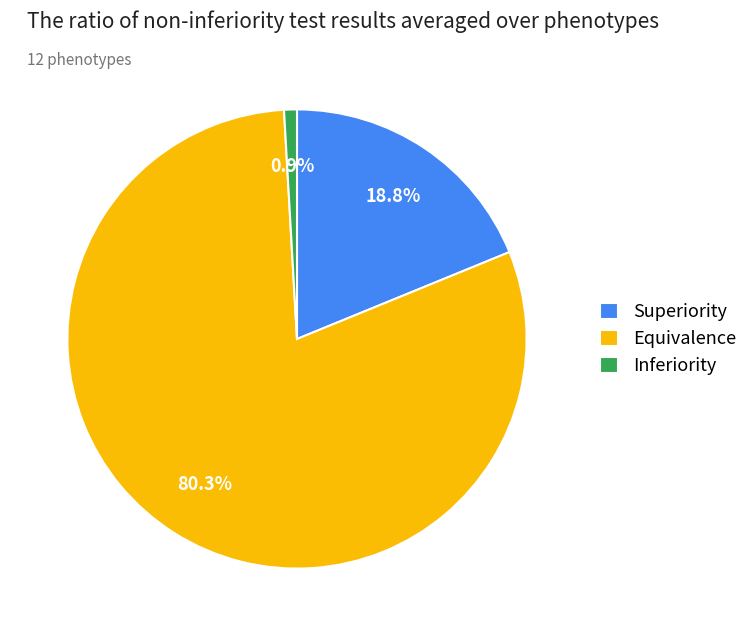

Between Equivalence and Inferiority, which is larger?

Equivalence